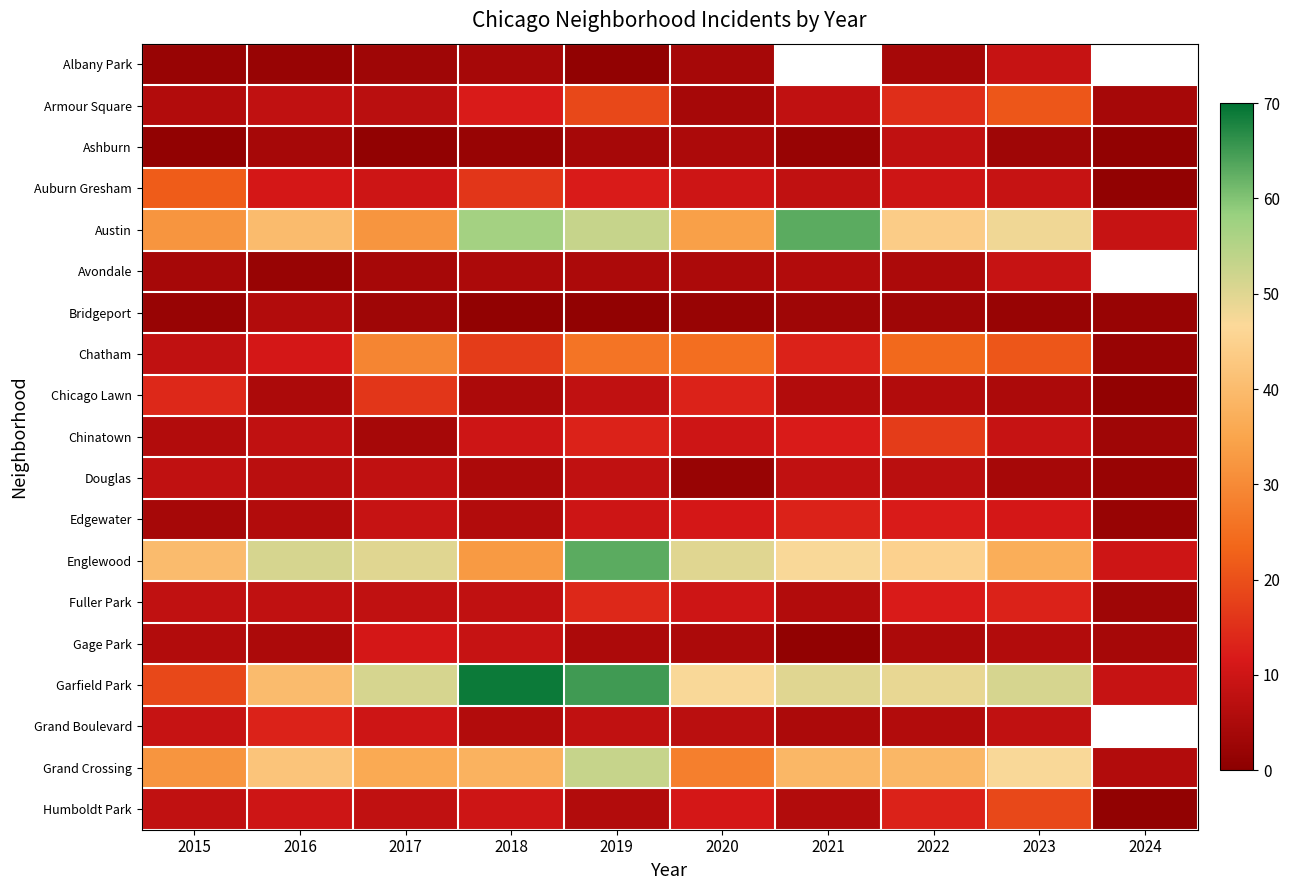

Which series changed the most between 2020 and 2021?

Austin